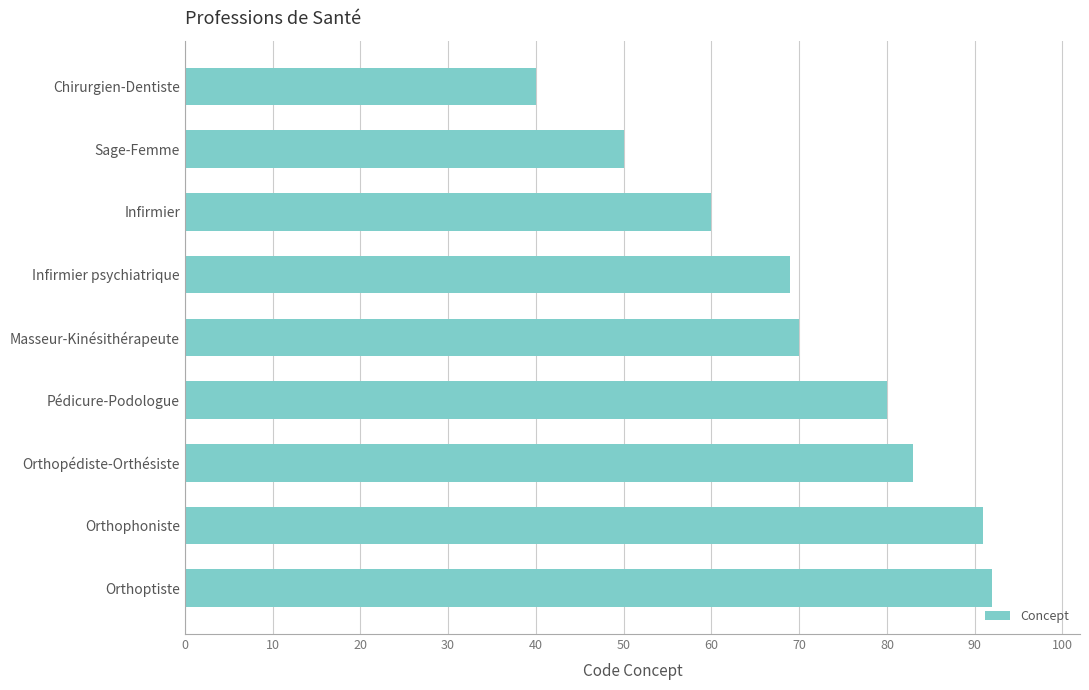

At which category does the chart reach its minimum across all series?

Chirurgien-Dentiste